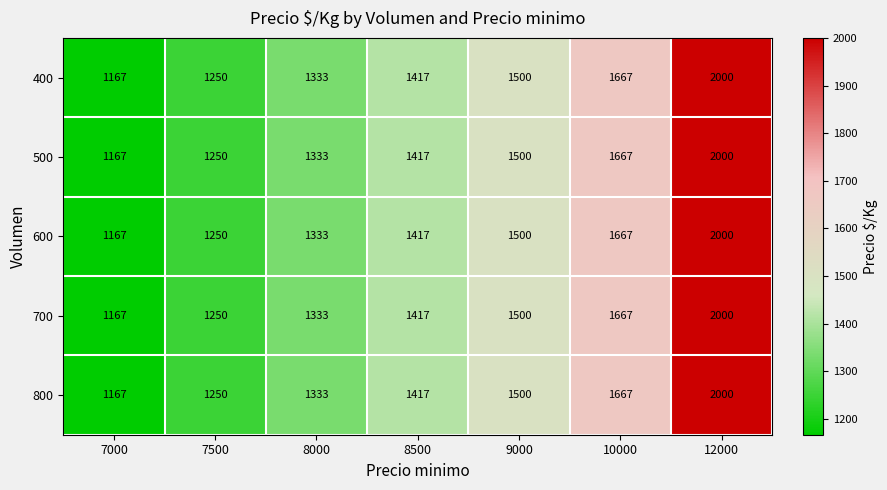

Which label corresponds to the largest value in the chart?

12000